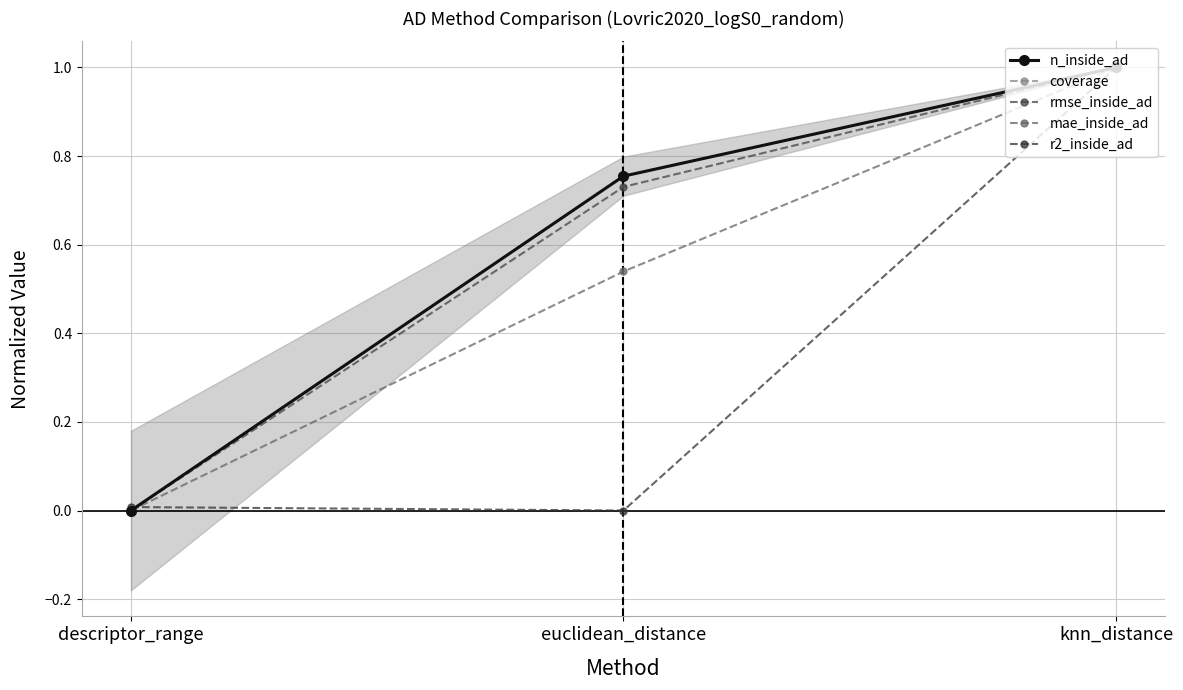

Is this an area chart (filled region under the line)?

No